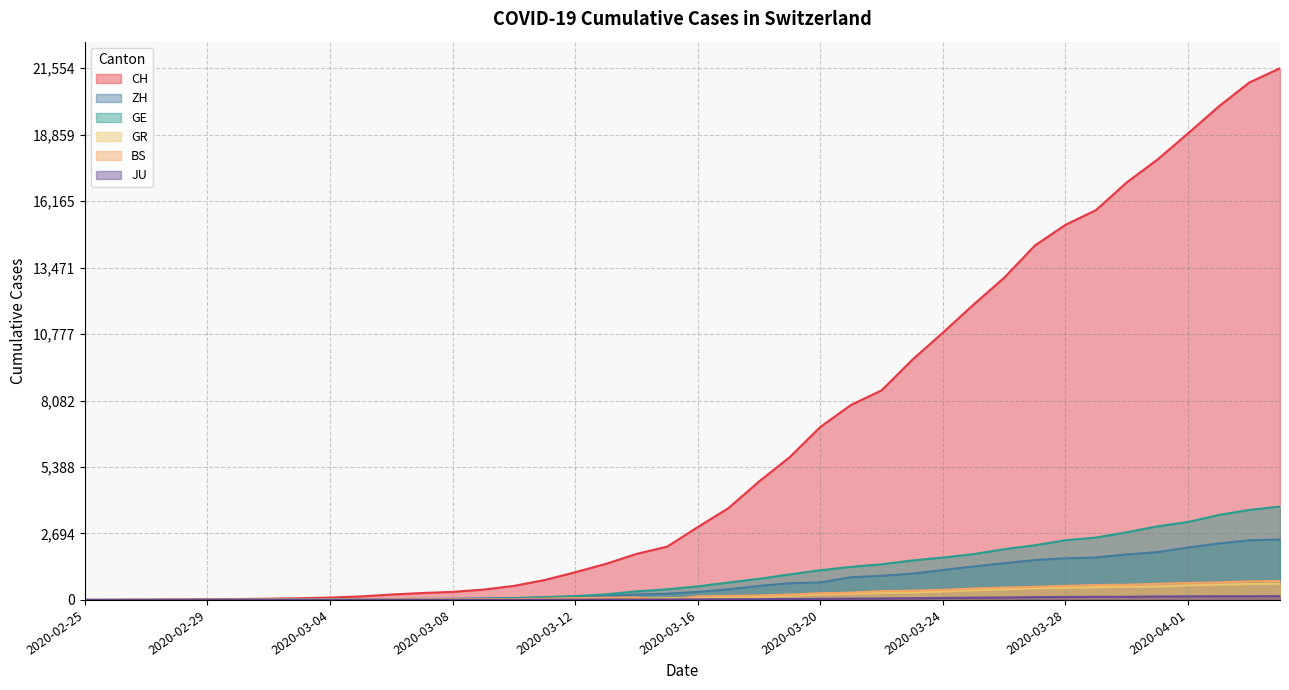

At which label is CH closest to 10777?

2020-03-24